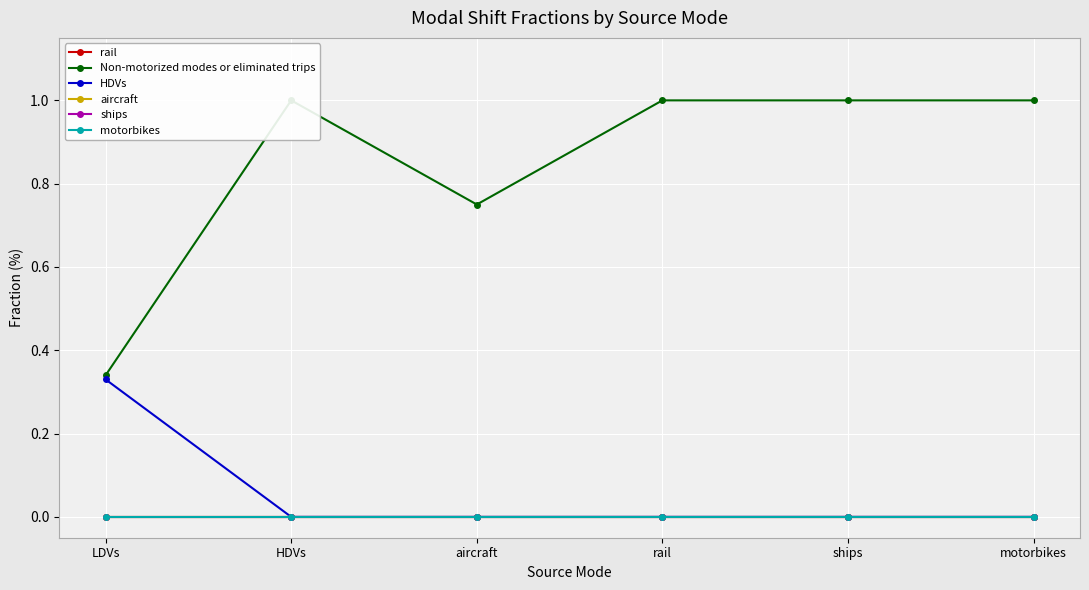

The value of rail at motorbikes is 0.0. True or false?

True